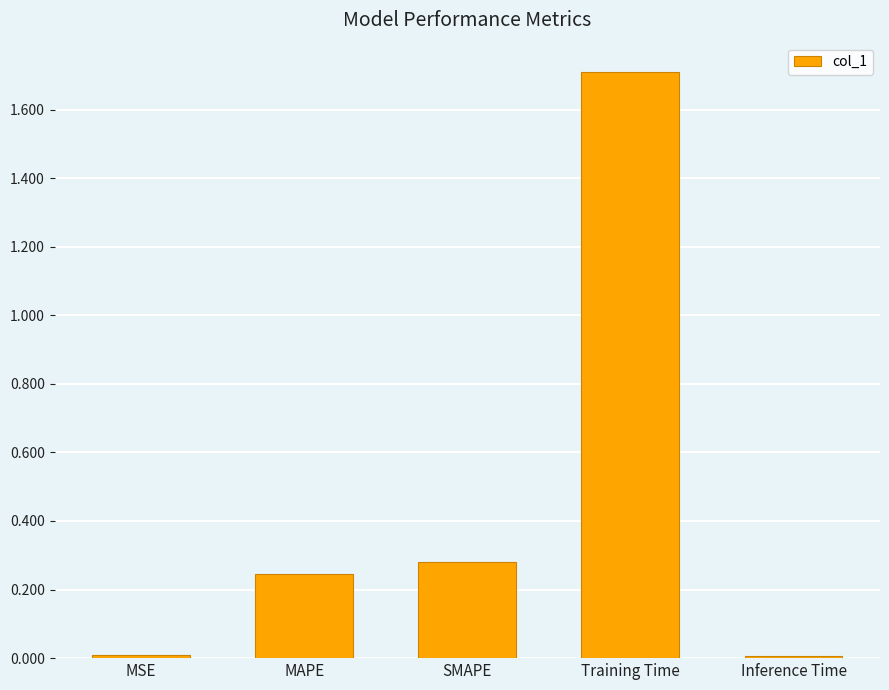

What is the label of the 2nd bar from the right?

Training Time